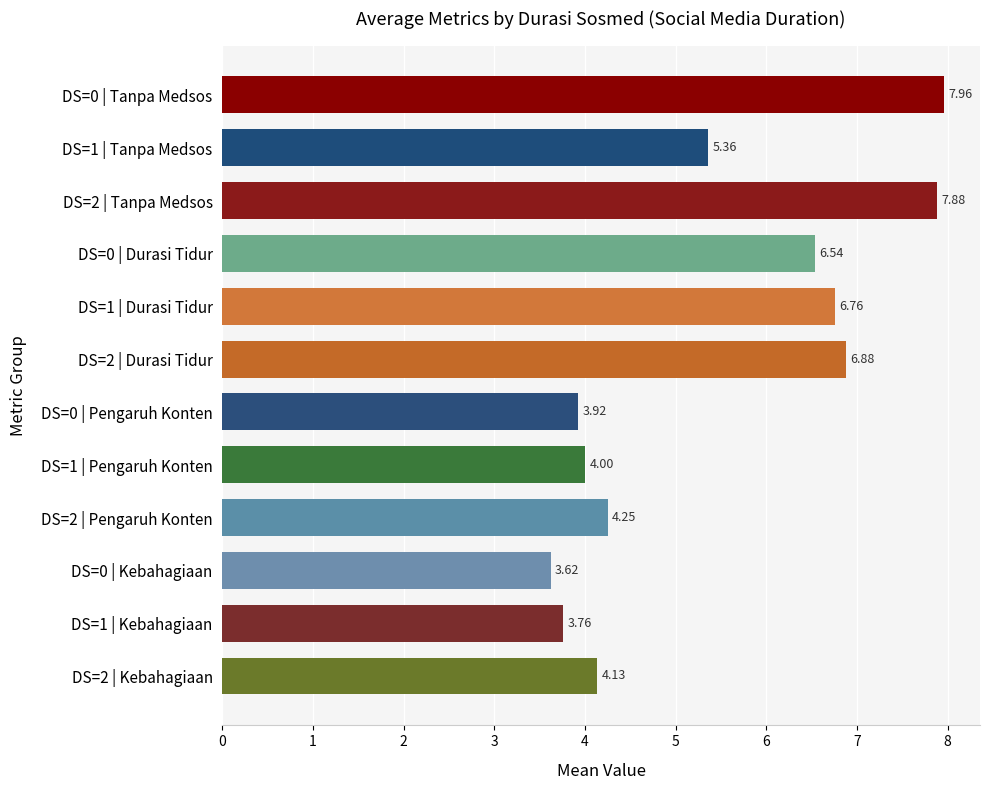

Does the chart contain stacked bars?

No